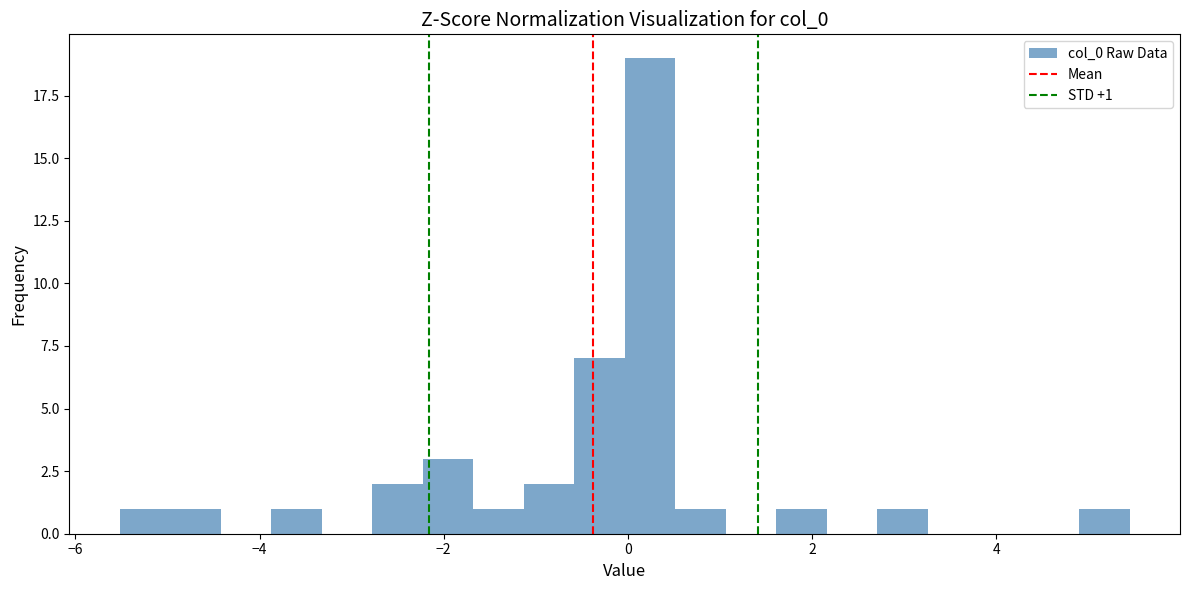

Around what value on the x-axis is the tallest bar? Give the approximate position of its centre, as read against the axis.

0.2